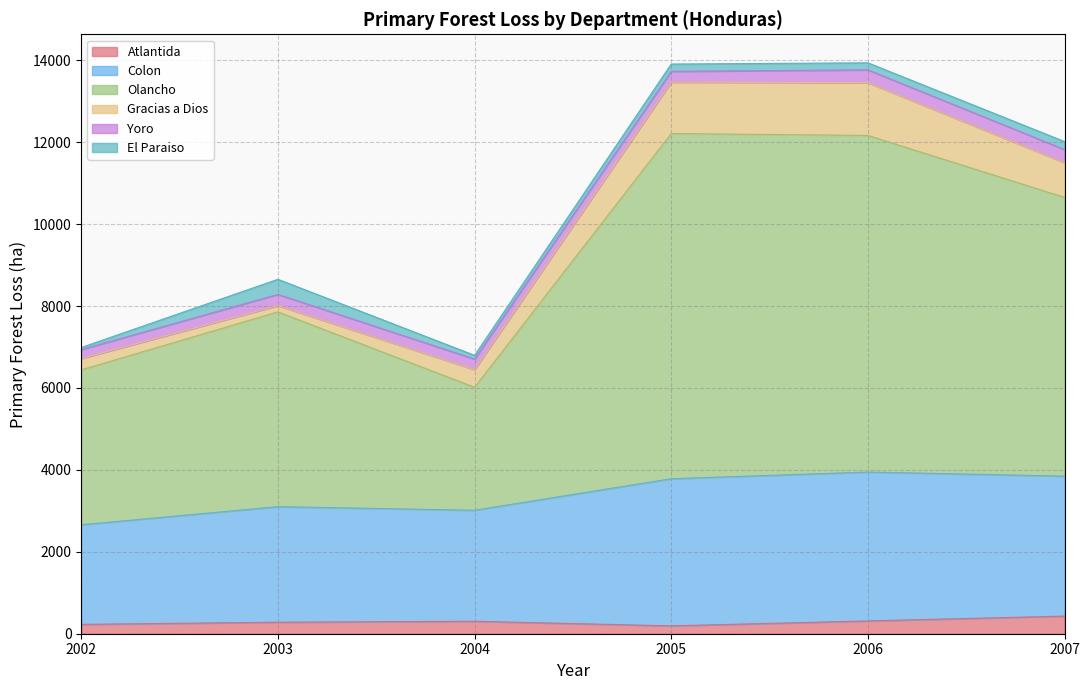

Which series has the largest total across all categories?

Olancho